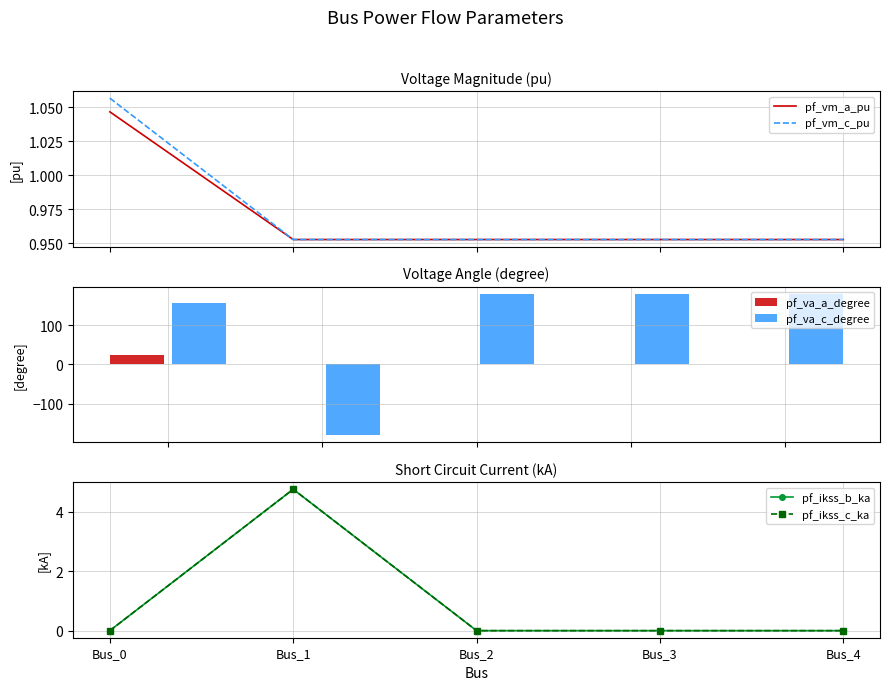

What is the difference between the maximum and minimum values in the pf_vm_a_pu series?

0.1